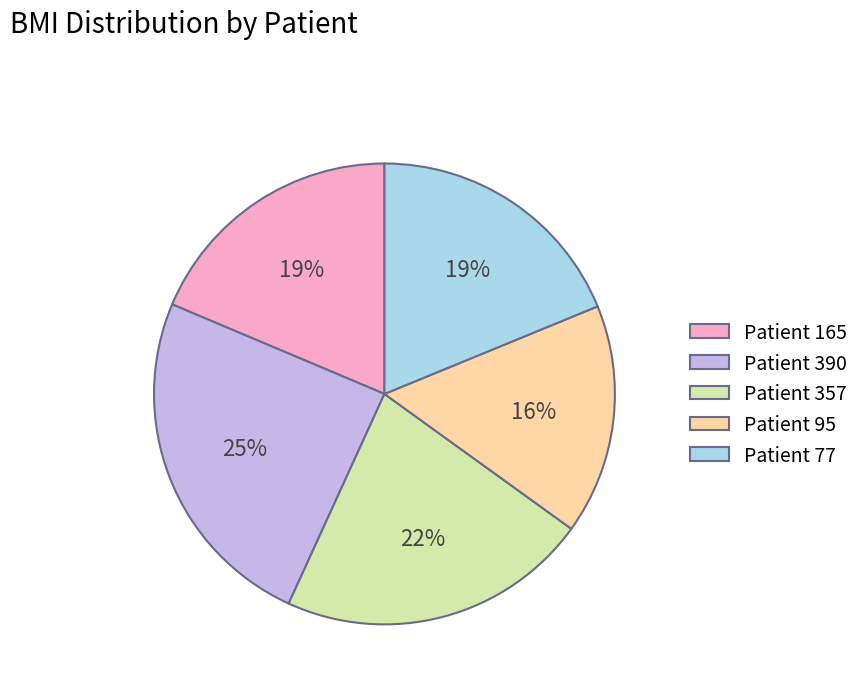

What percentage is the Patient 390 slice, to the nearest percent?

25%